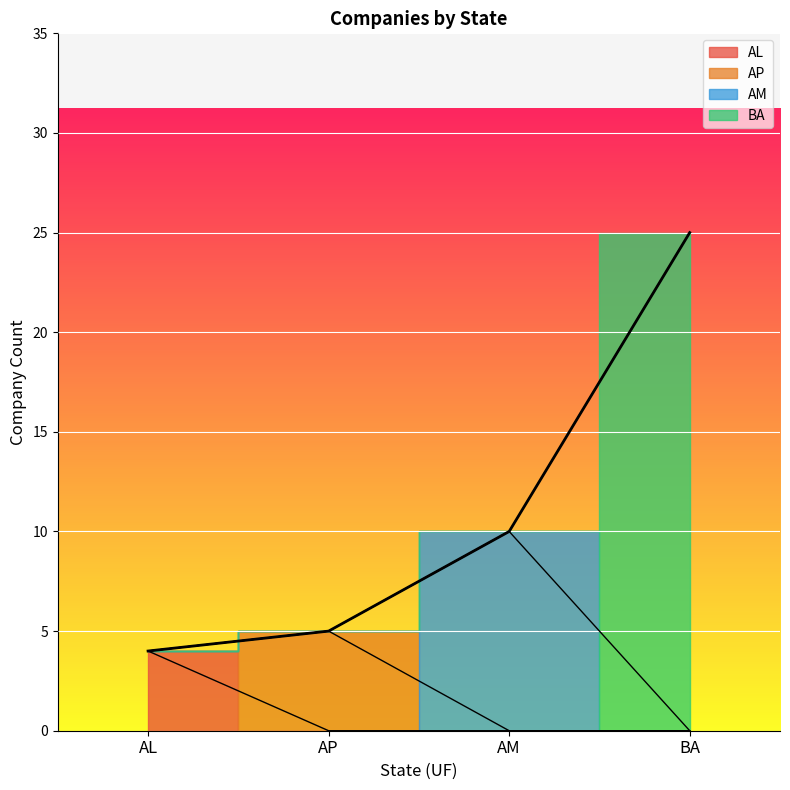

Rank the categories by value from highest to lowest.

BA, AM, AP, AL